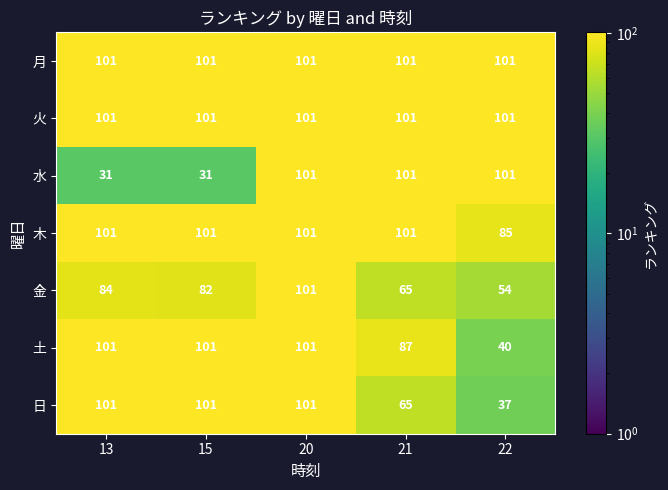

What is the sum of the 土 values at 13 and 21?

188